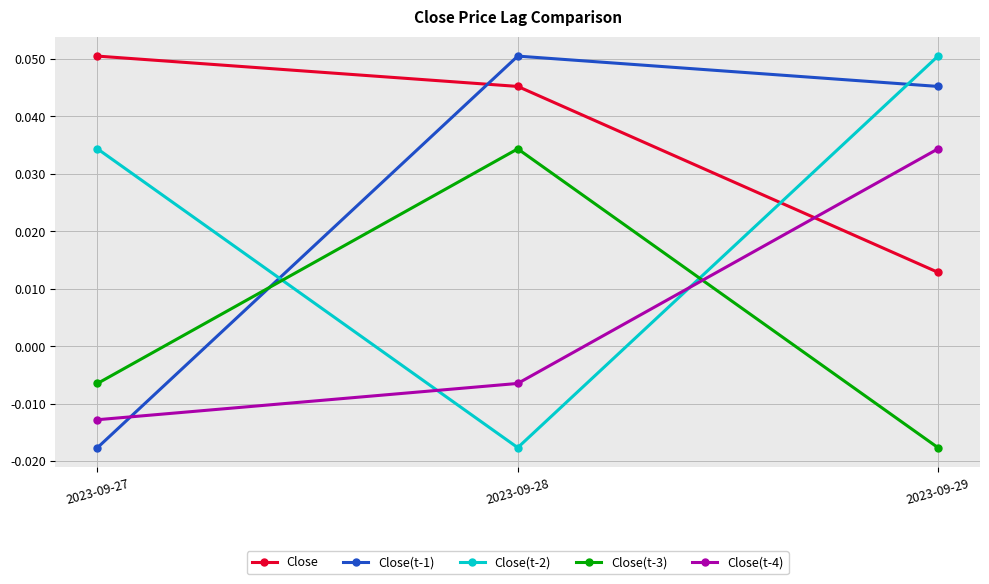

How many distinct data groups are displayed?

5